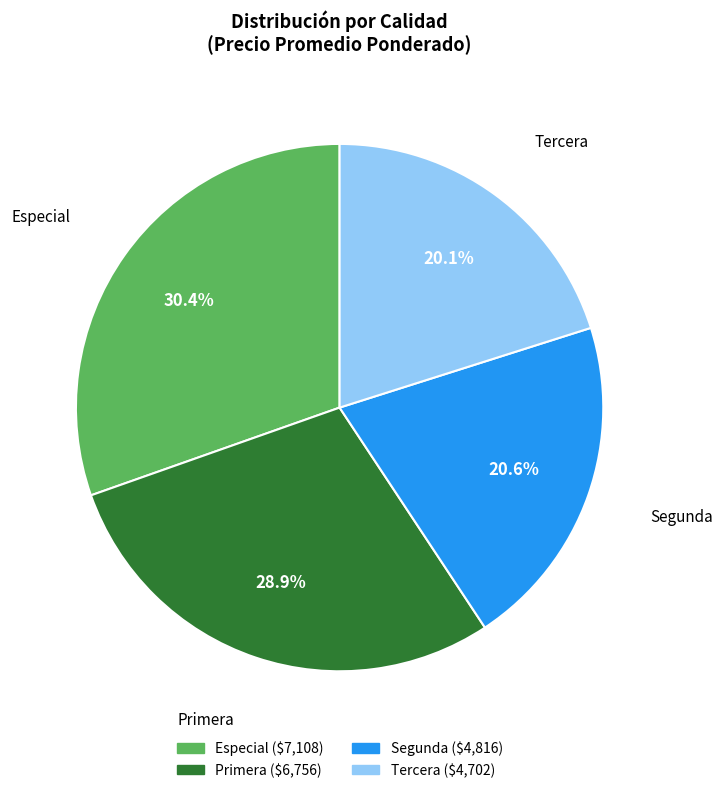

Is Tercera the majority of the pie?

No